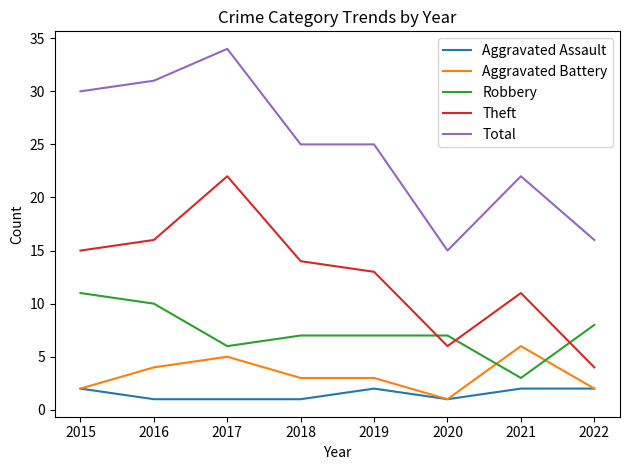

Does the chart display data point markers on the line(s)?

No